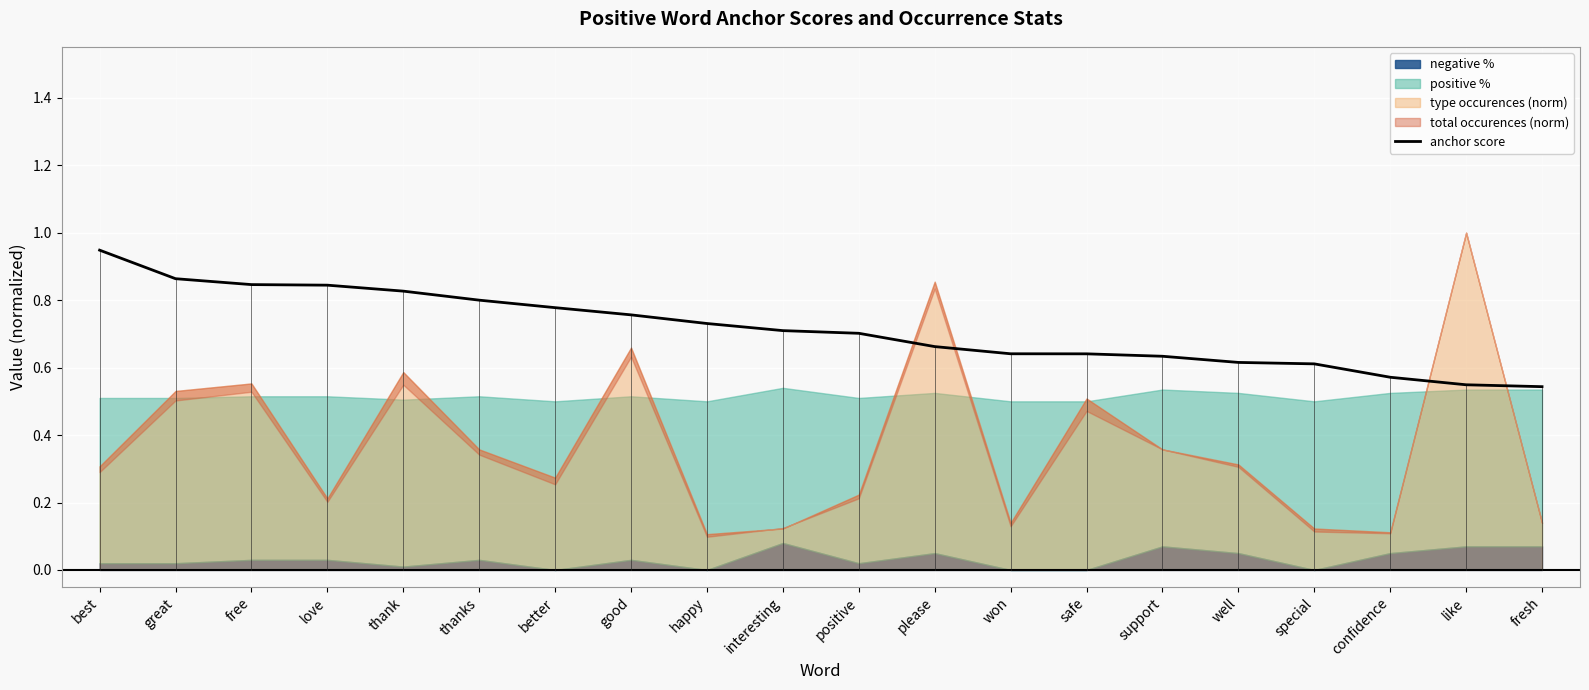

Rank the categories by value from highest to lowest.

best, great, free, love, thank, thanks, better, good, happy, interesting, positive, please, won, safe, support, well, special, confidence, like, fresh